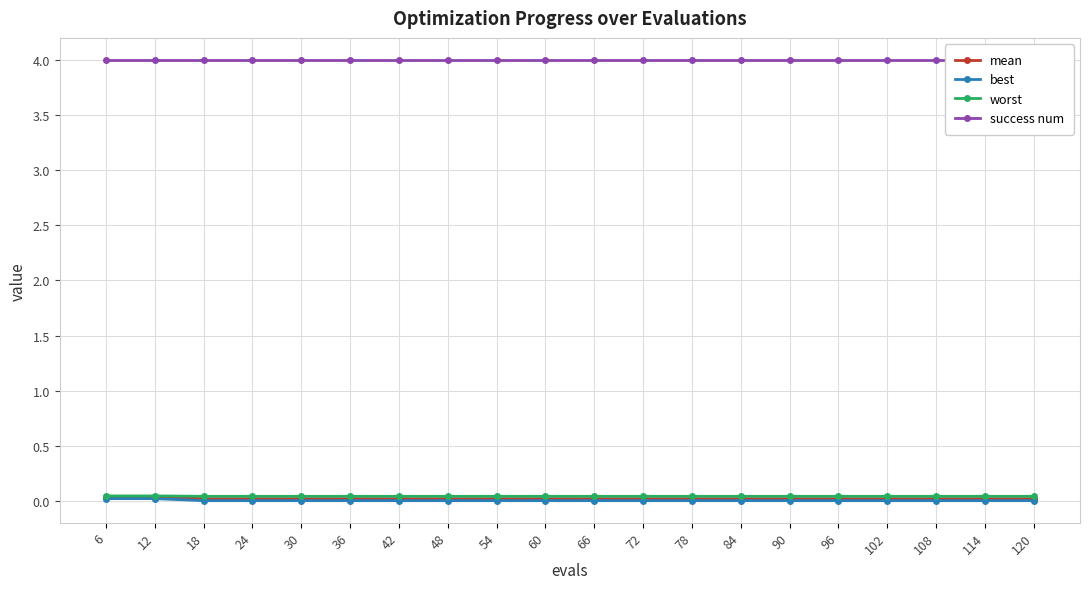

How many lines are shown in the chart?

4